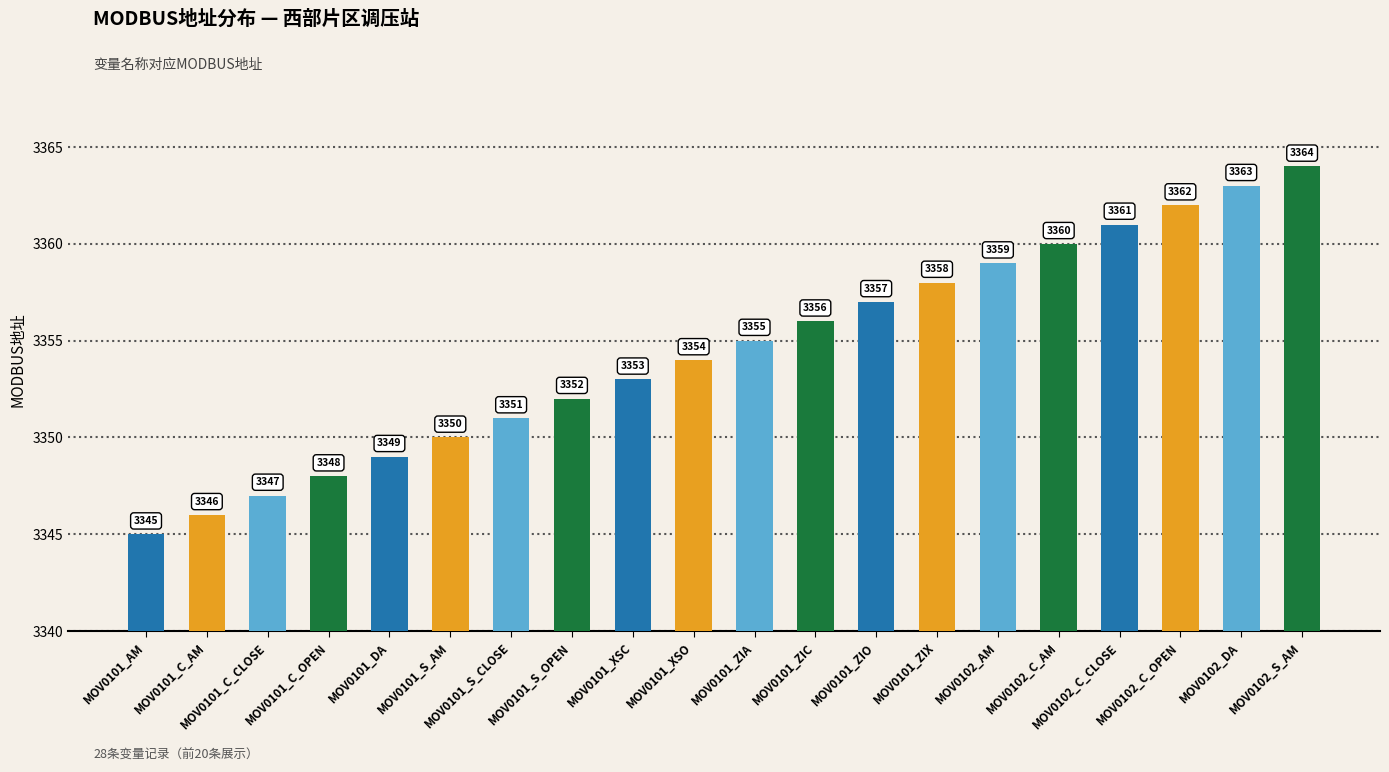

Between MOV0101_C_OPEN and MOV0101_C_CLOSE, which is larger?

MOV0101_C_OPEN